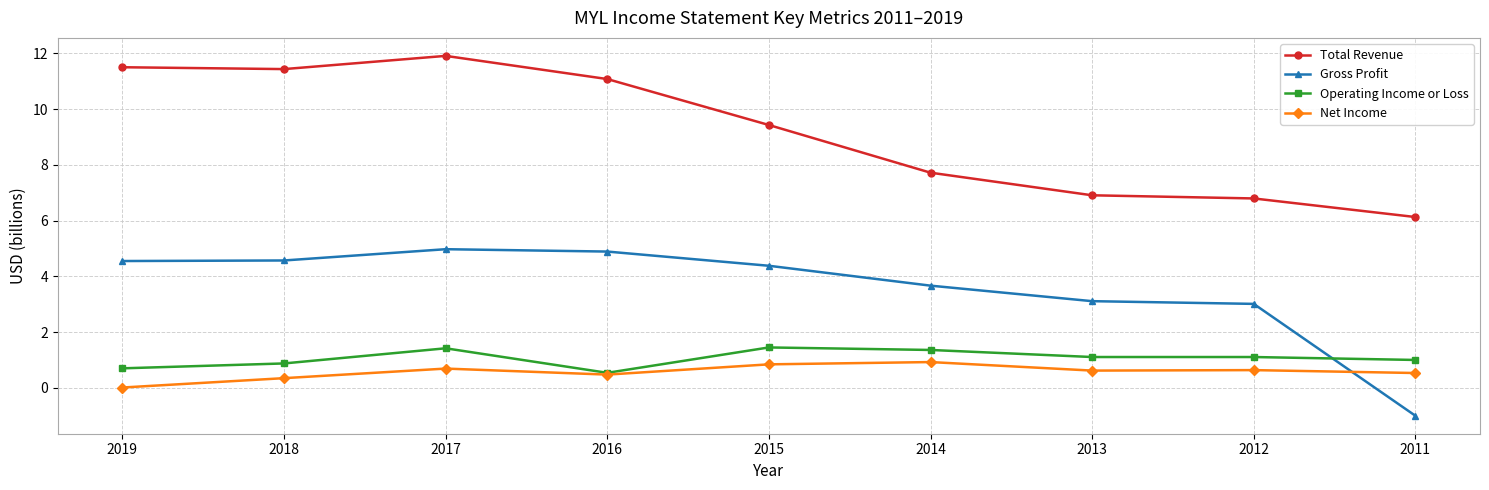

Is it true that Total Revenue equals 9.4 at 2015?

True